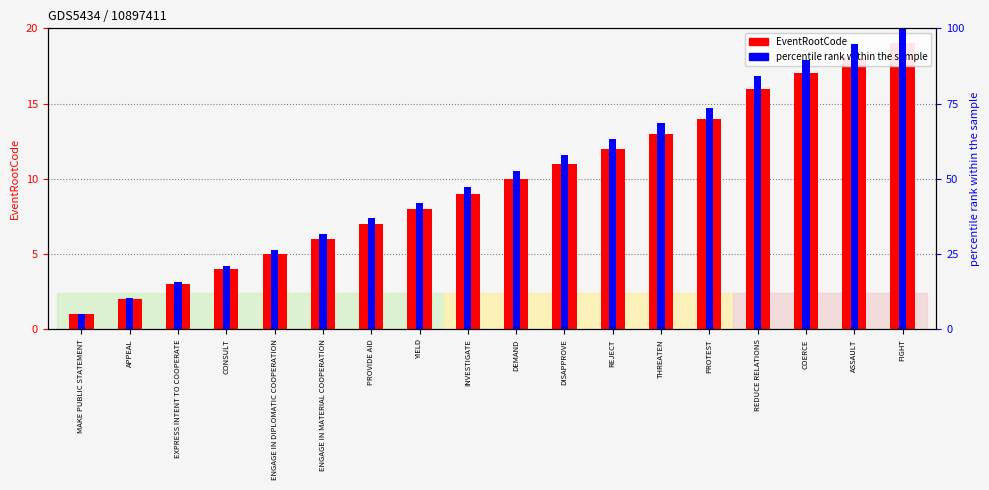

What is the label of the 4th bar from the right?

REDUCE RELATIONS